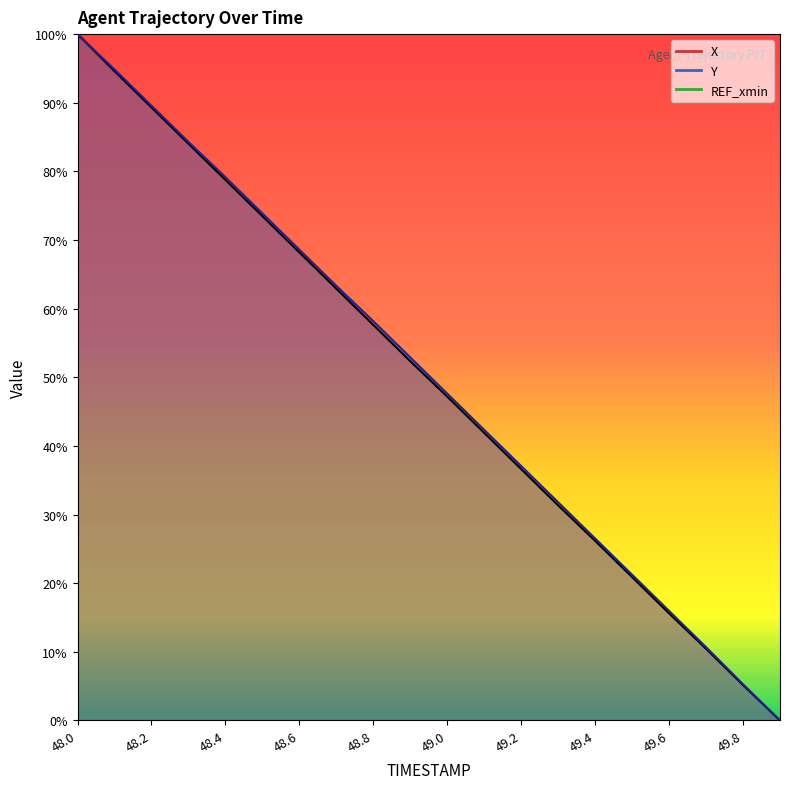

What is the average value of the Y series?

50.2